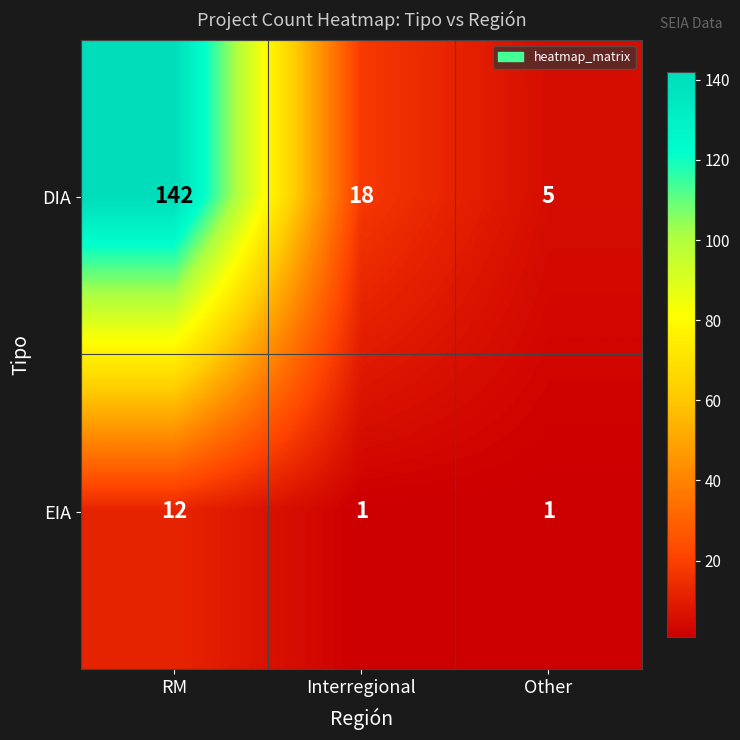

At Interregional, list the series in order from largest to smallest.

DIA, EIA